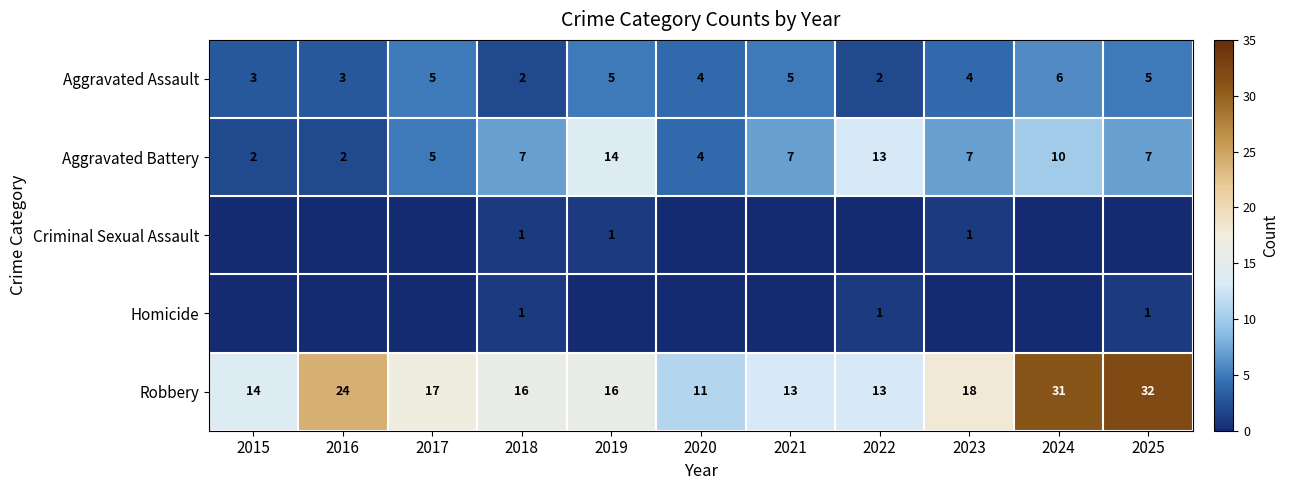

True or false: Aggravated Battery has a value of 2 at 2015.

True